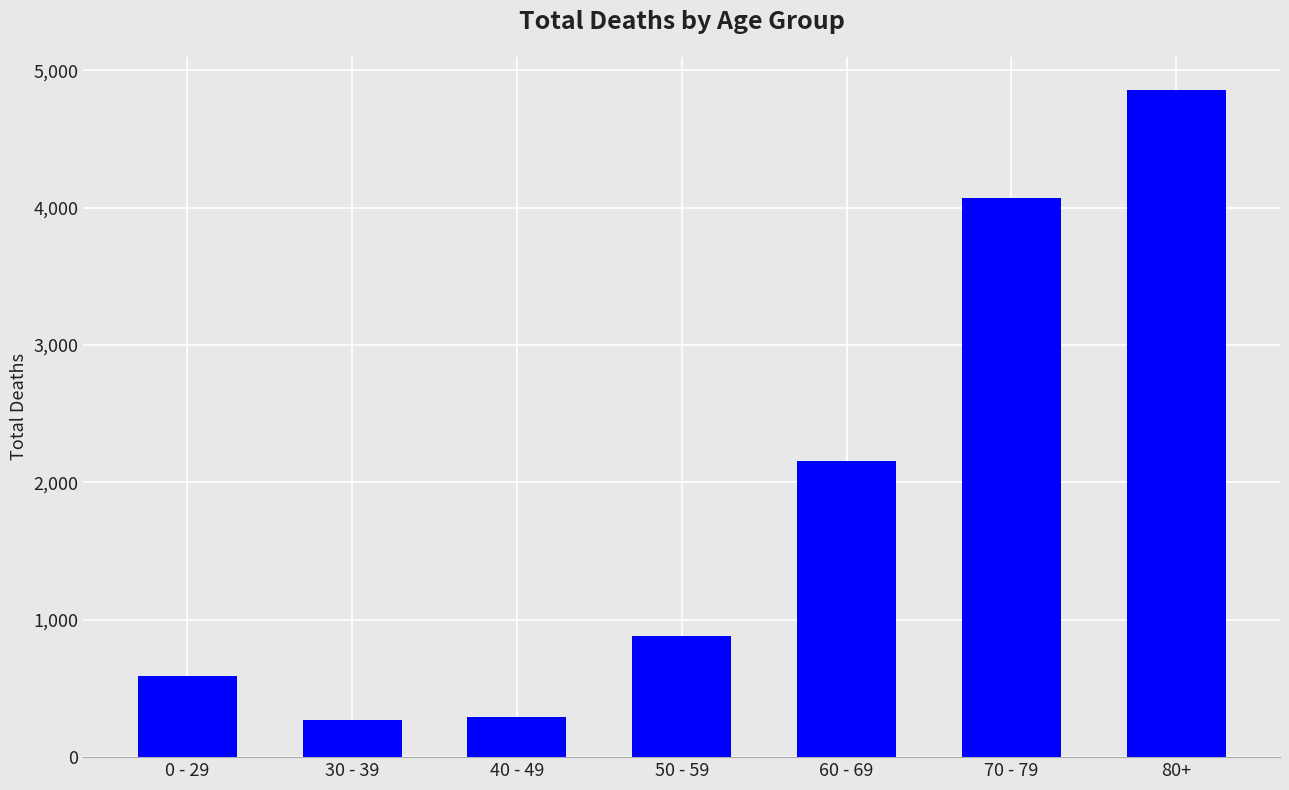

Which category has the highest value across all series?

80+